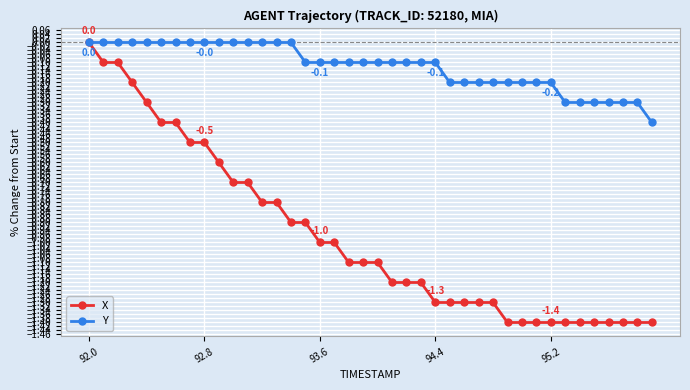

Which series has the largest range (max minus min)?

X